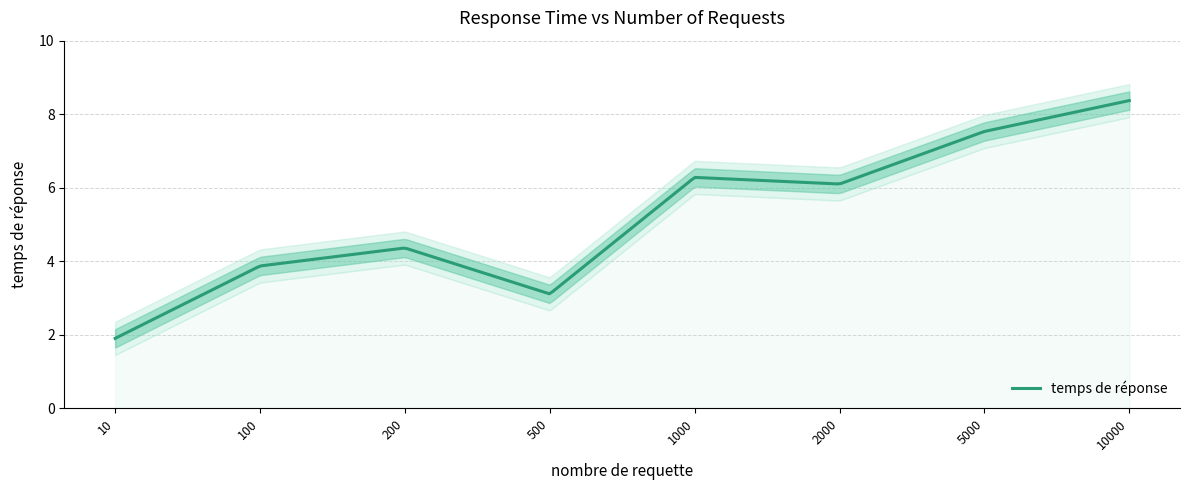

Reading left to right, what are all the values shown in this chart?

10=1.9	100=3.9	200=4.4	500=3.1	1000=6.3	2000=6.1	5000=7.5	10000=8.4